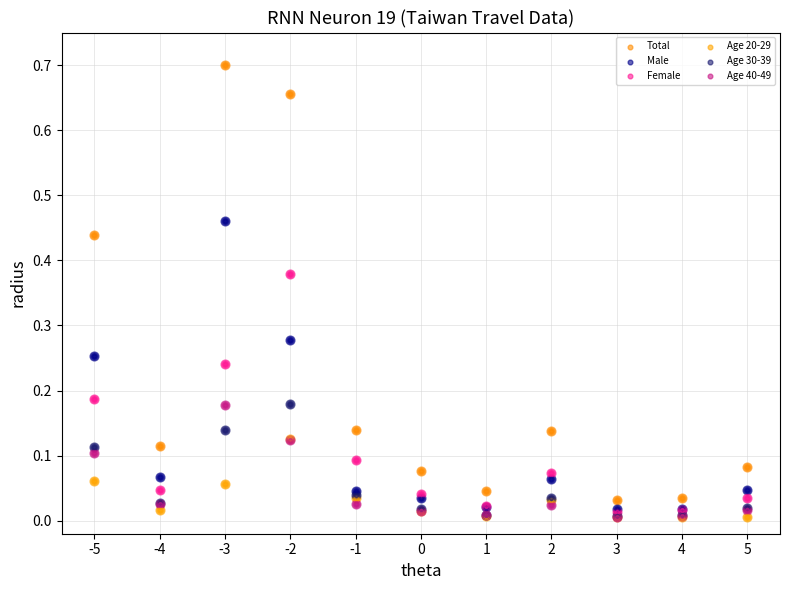

Is the value of Age 40-49 at -4 greater than the value of Age 20-29 at -3?

No